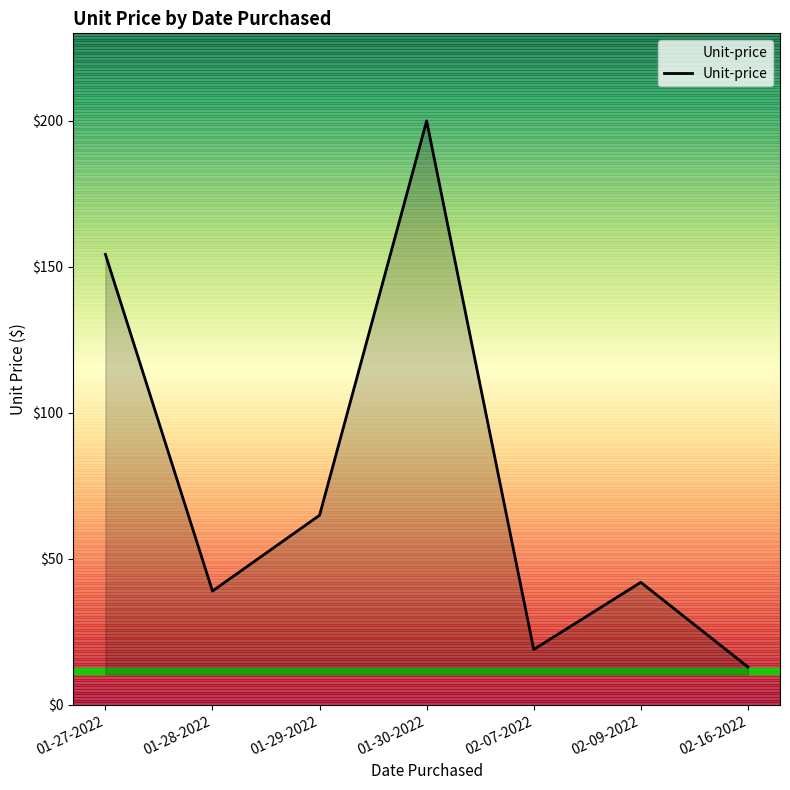

At which category does the chart reach its minimum across all series?

02-16-2022